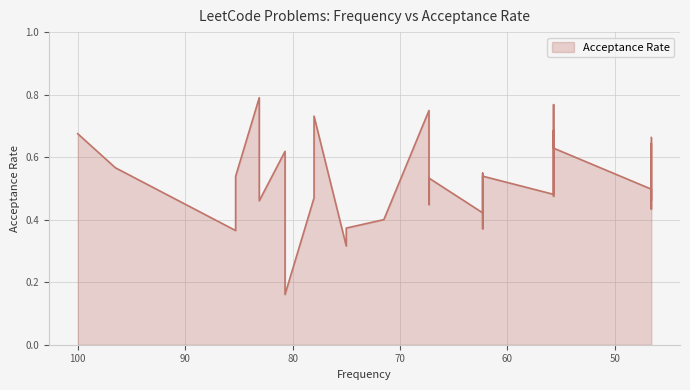

What is the sum of the values at 15 and 2?

1.1